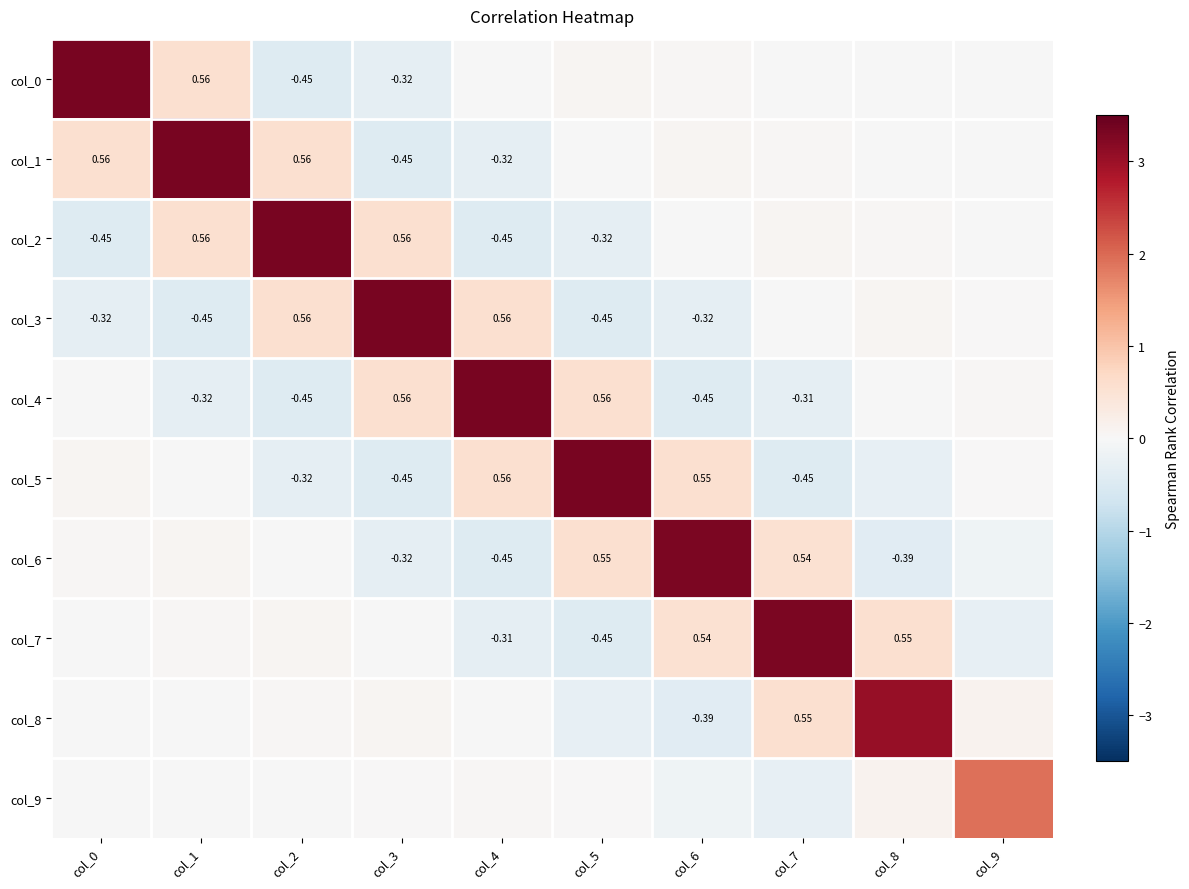

What is the maximum value shown in the chart?

3.3